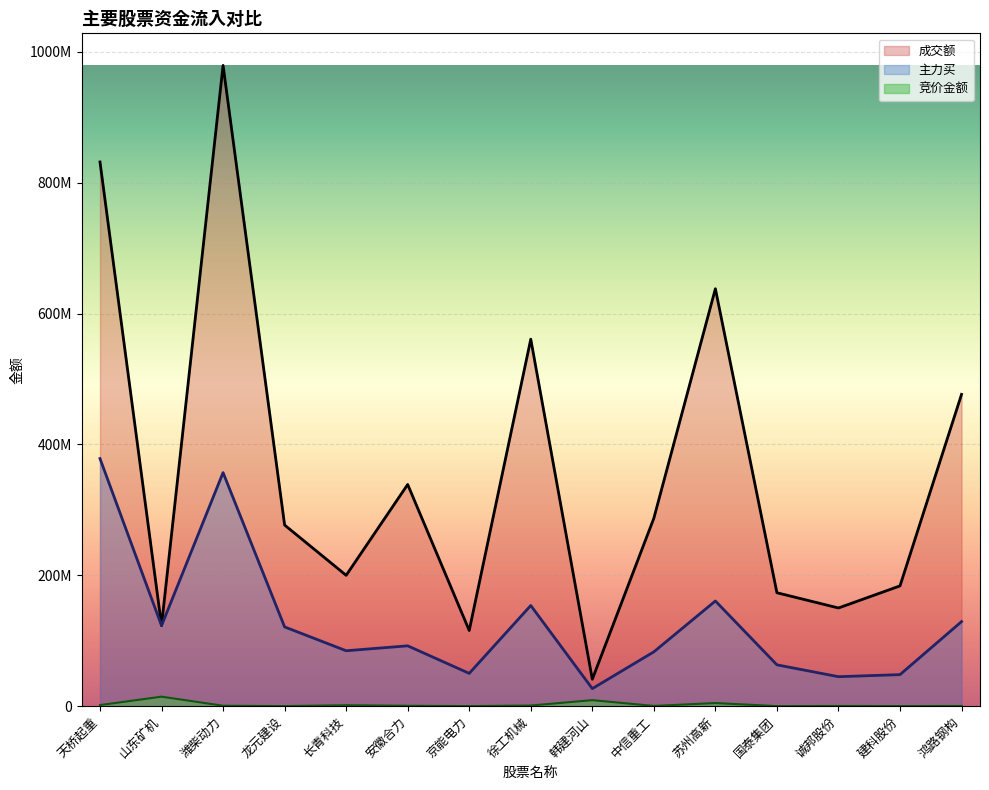

The value of 竞价金额 at 龙元建设 is 137496. True or false?

True